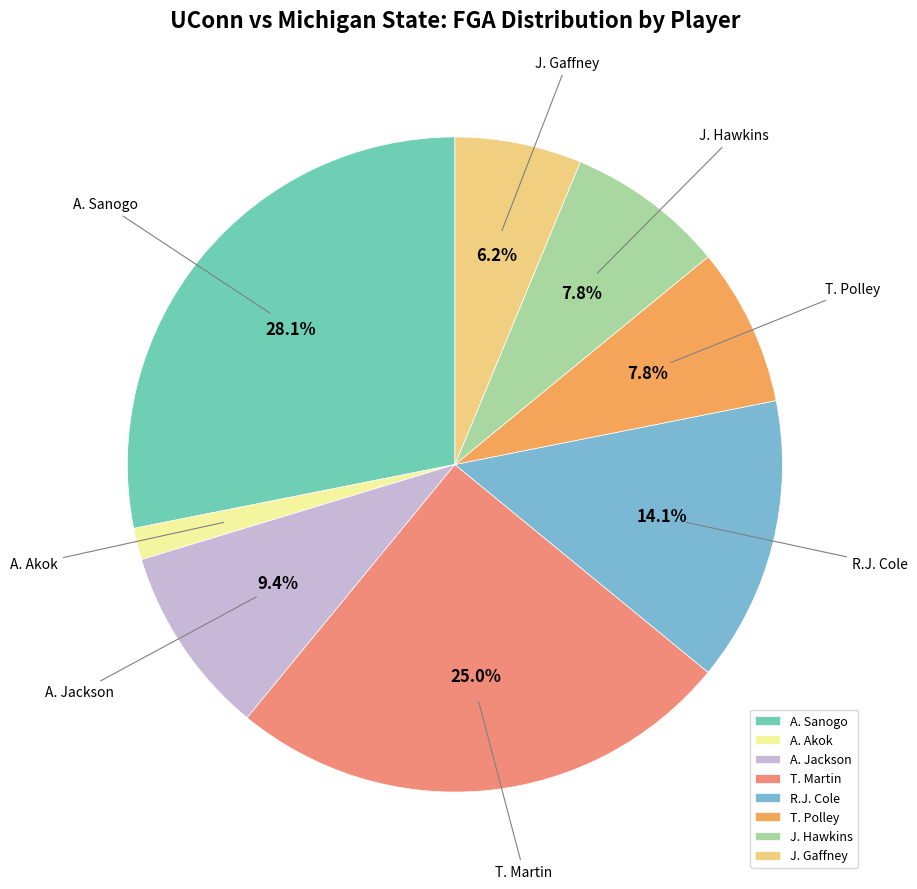

Is the sum of J. Hawkins and A. Jackson greater than half?

No